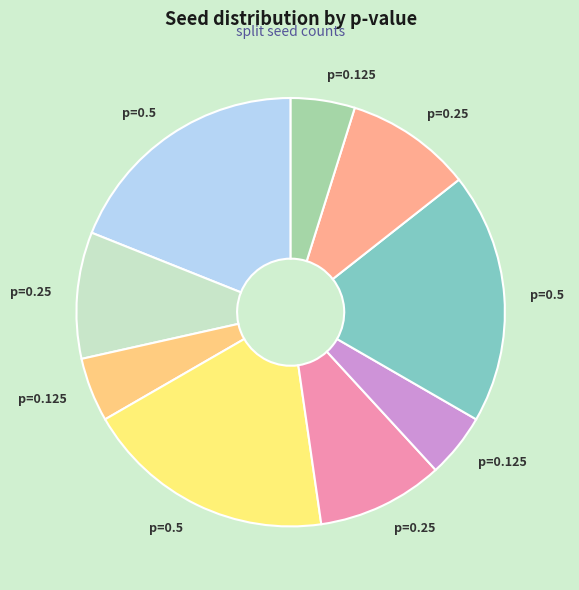

Which slice is the largest?

(0.5, 141)